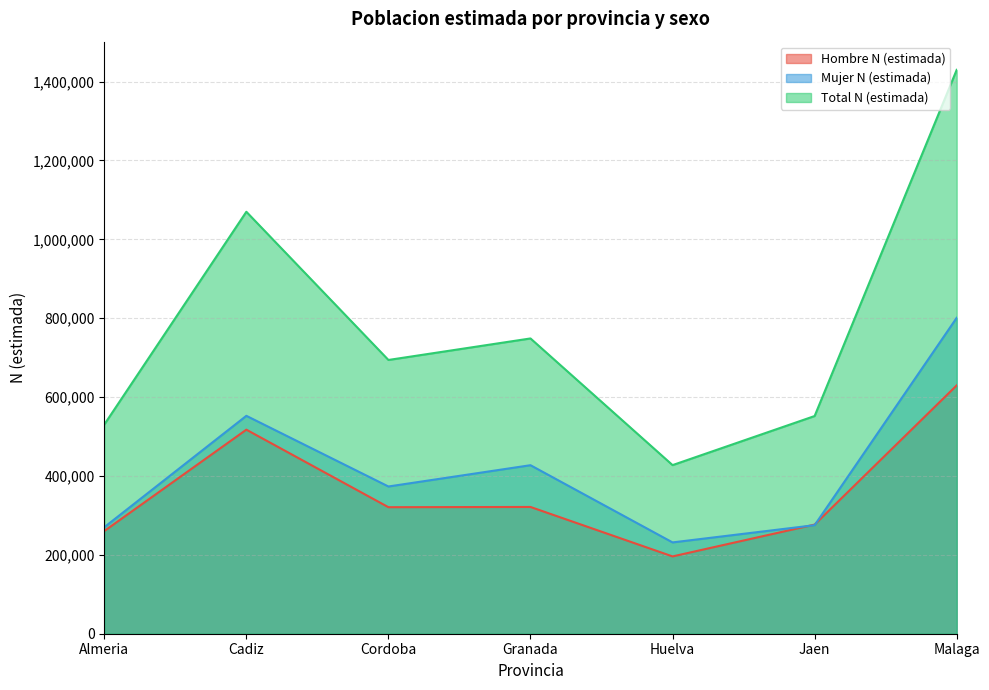

What is the label of the 2nd point from the left?

Cadiz